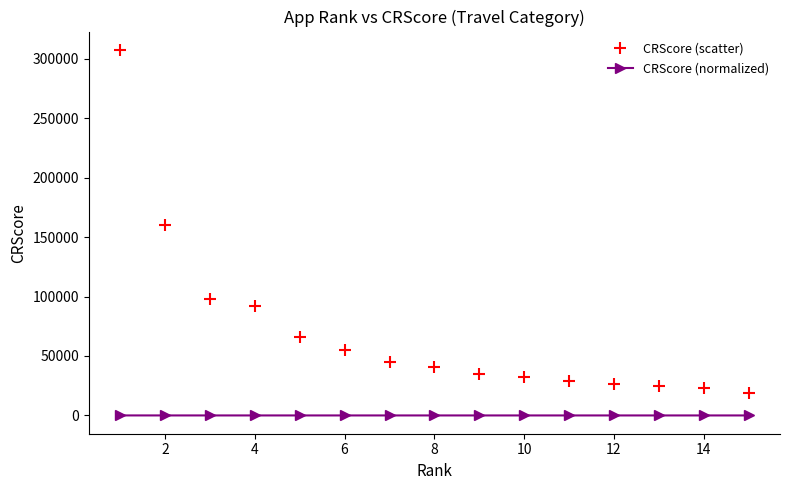

What is the value of the CRScore (scatter) point at the 1st from the left?

307451.0